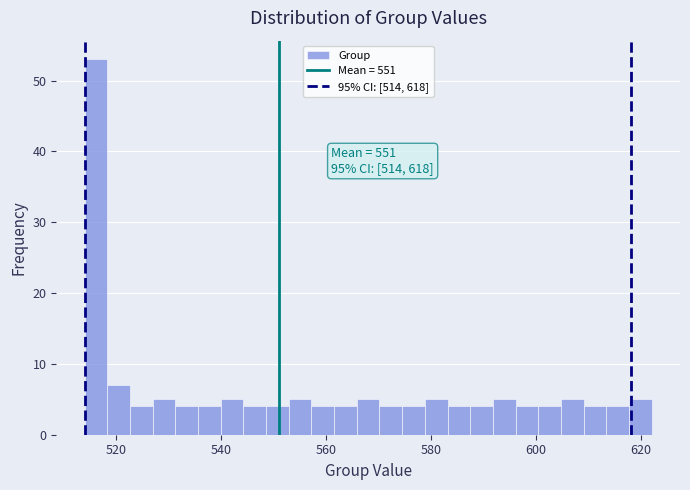

Read against the x-axis, roughly where is the centre of the tallest bar?

516